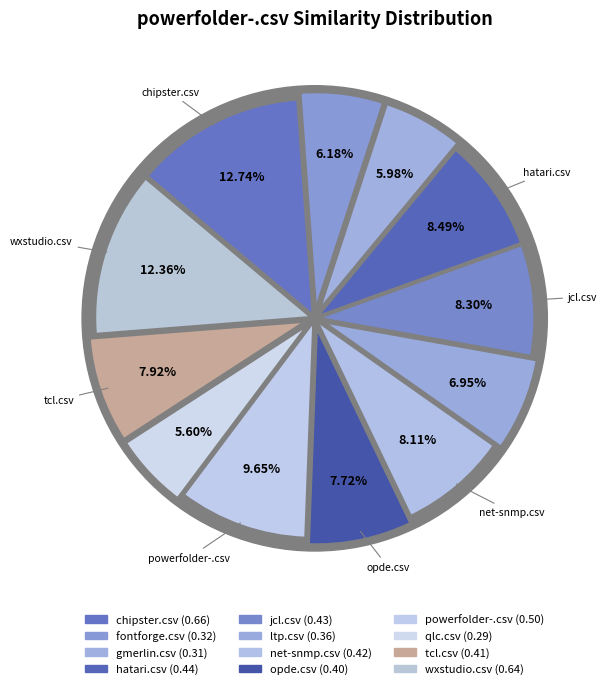

To the nearest percent, what is the difference between the powerfolder-.csv and chipster.csv slice percentages?

3%